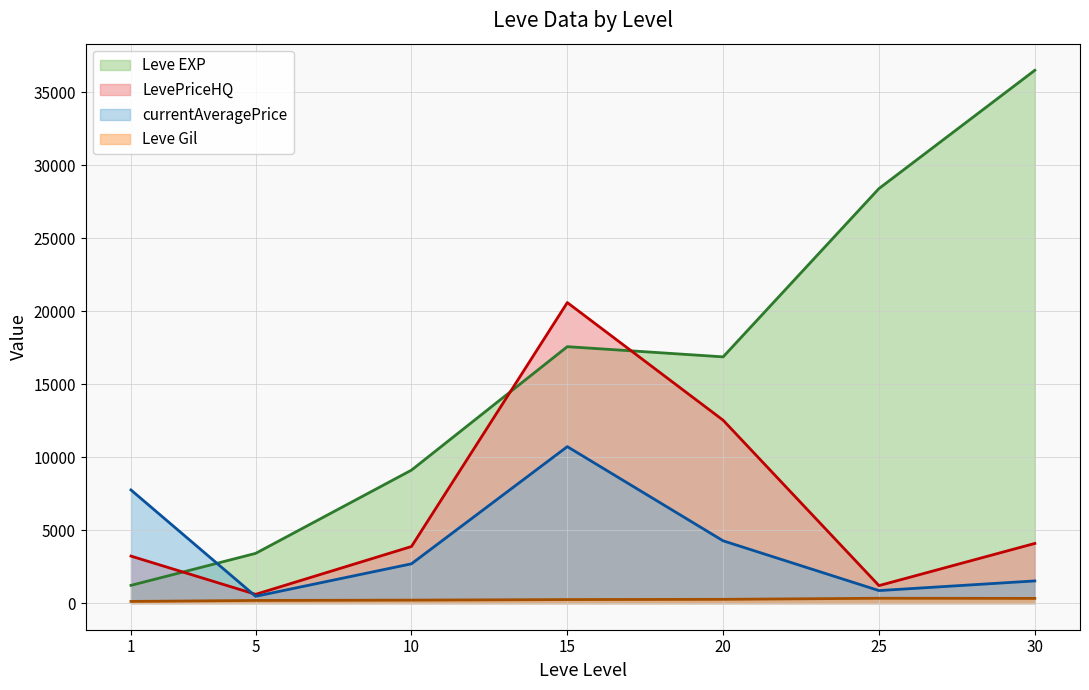

How many times do Leve EXP and LevePriceHQ cross each other?

3